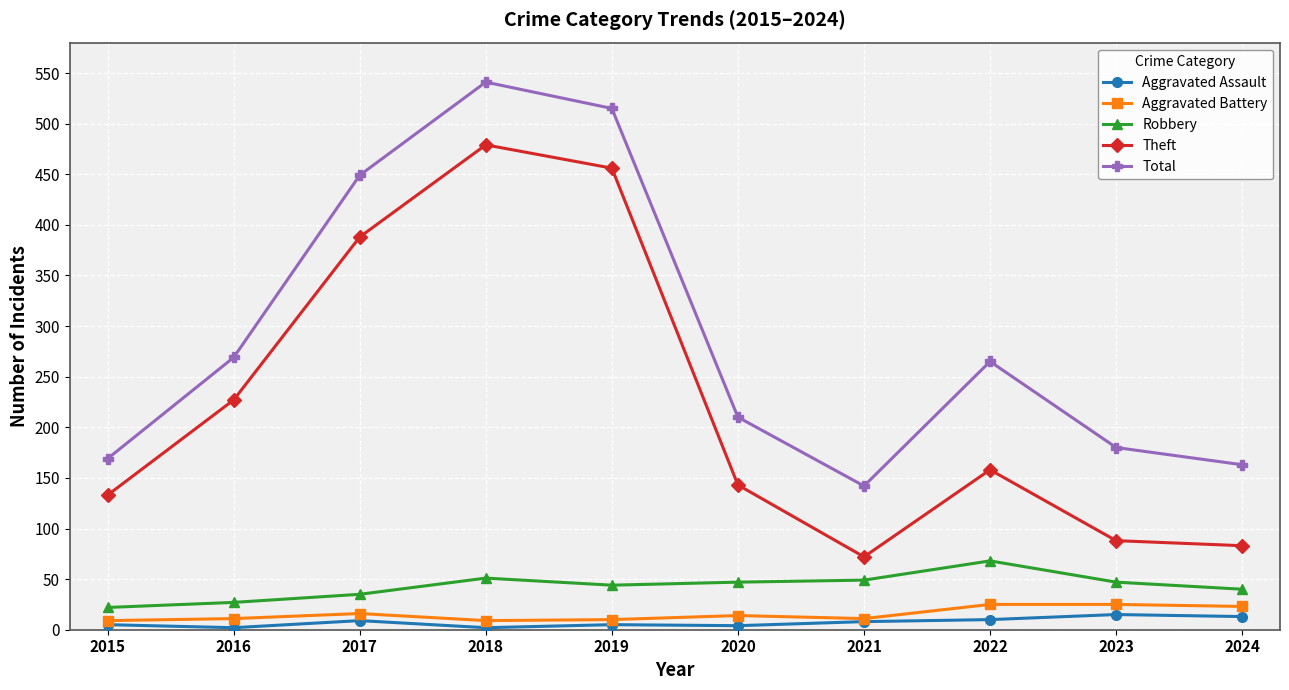

Is it true that Total equals 801 at 2017?

False